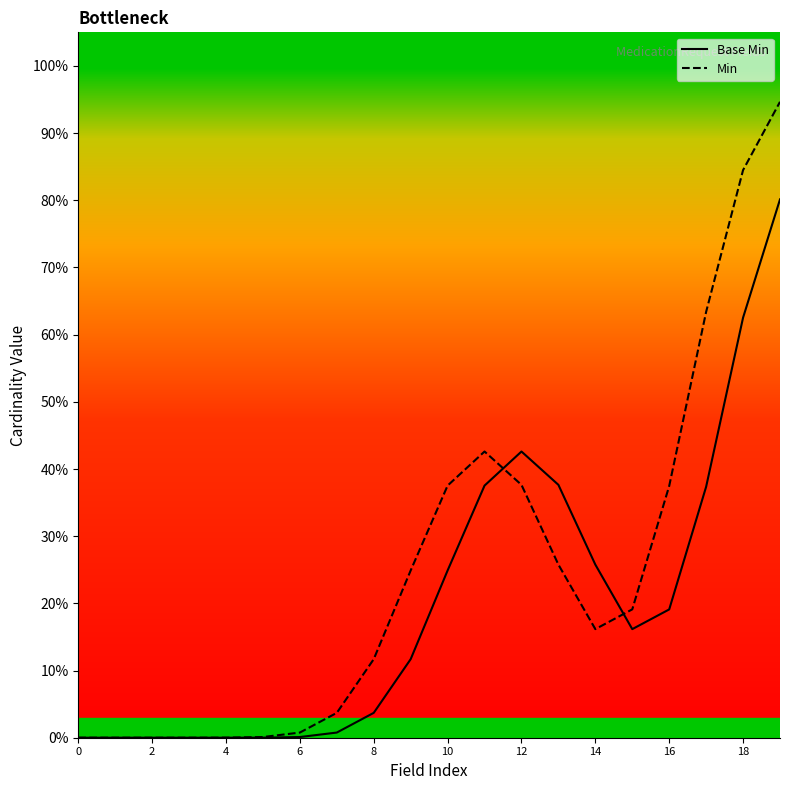

How many values in Min are above zero?

16